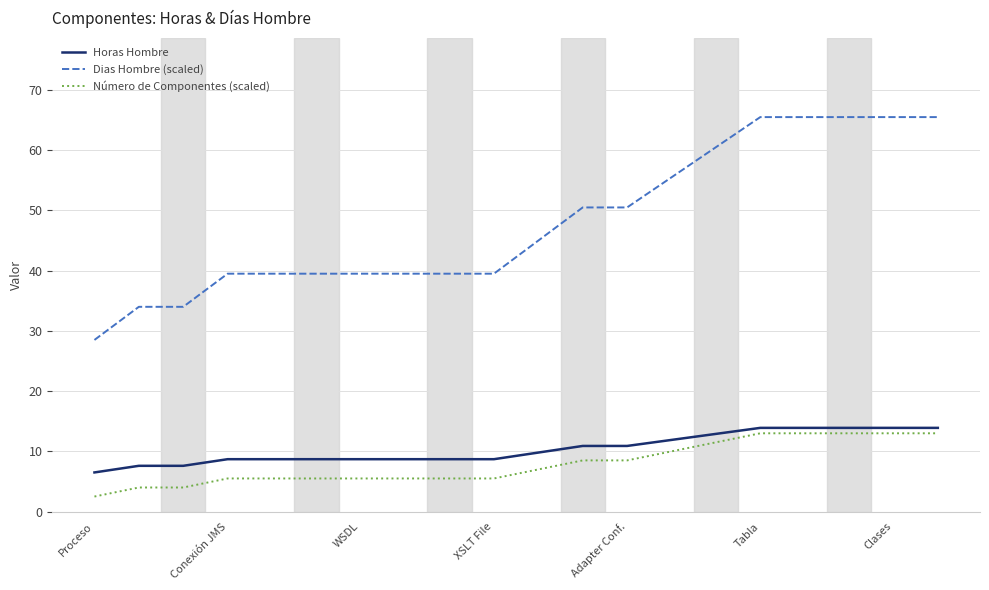

True or false: Dias Hombre (scaled) and Horas Hombre intersect in this chart.

False